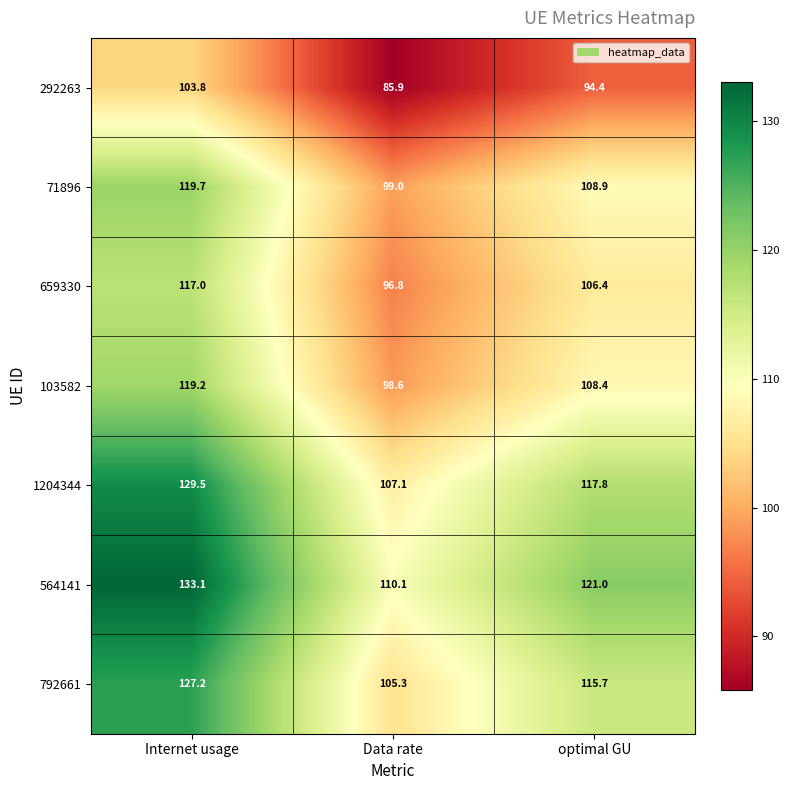

At optimal GU, list the series in order from largest to smallest.

564141, 1204344, 792661, 71896, 103582, 659330, 292263